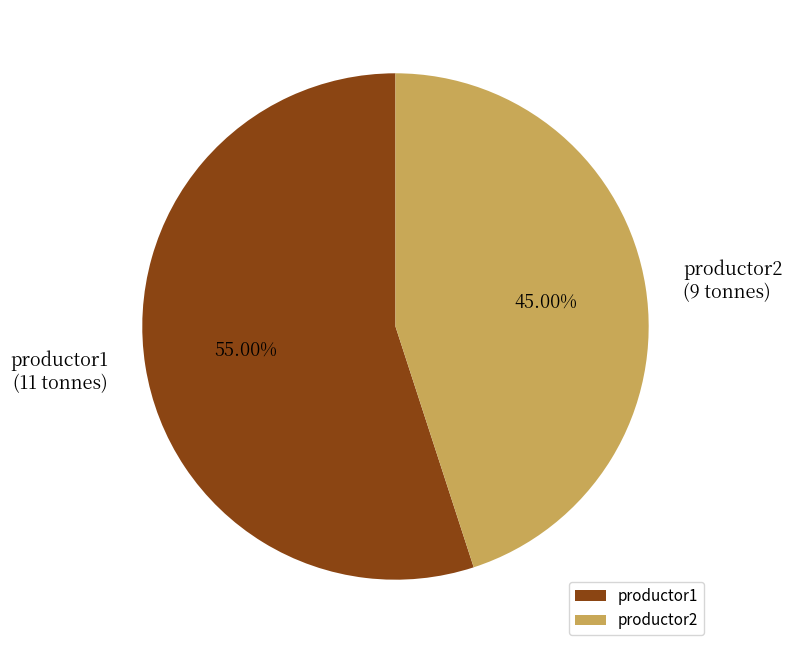

To the nearest percent, what is the average slice percentage?

50%